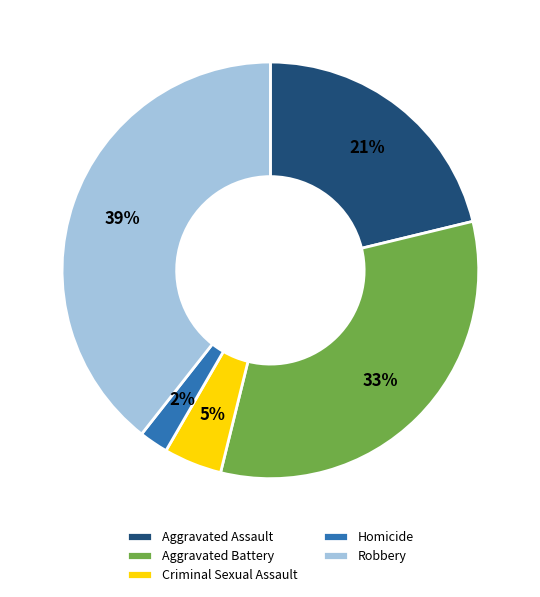

Between Homicide and Robbery, which is larger?

Robbery